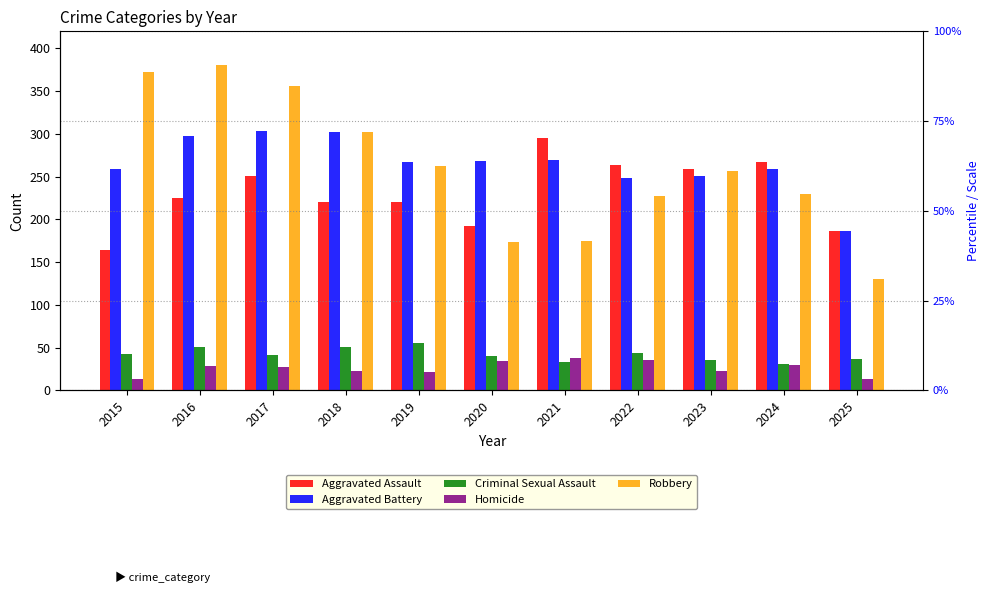

Which series has the widest spread of values?

Robbery